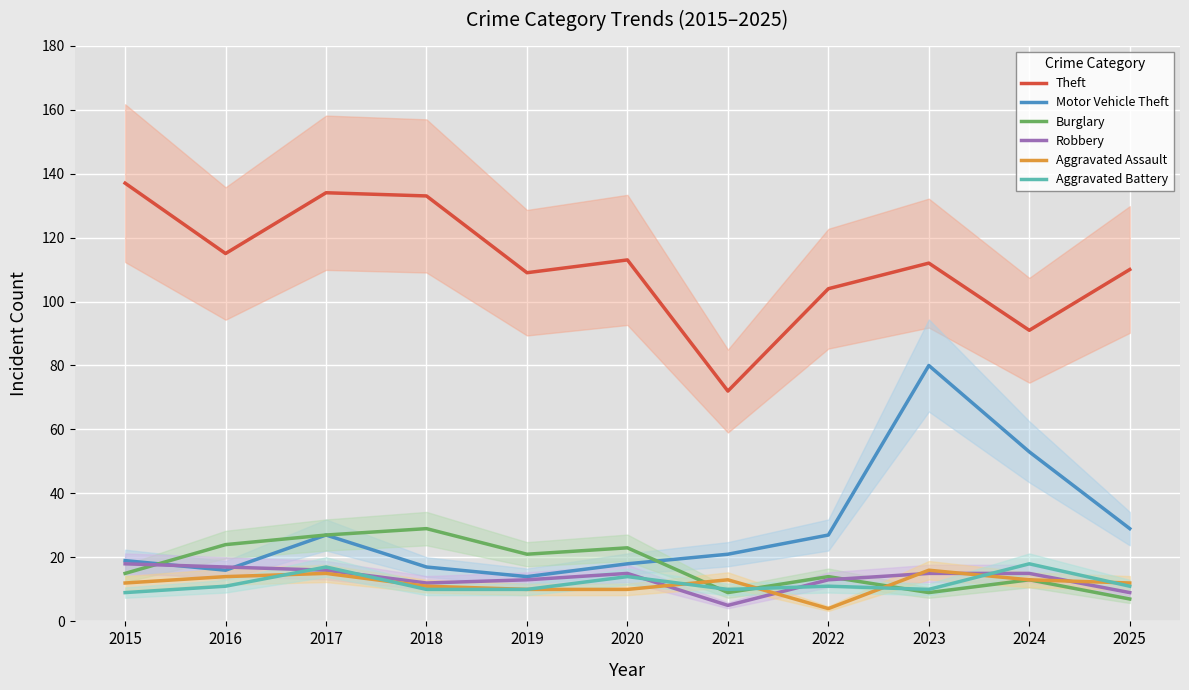

How many lines are shown in the chart?

6